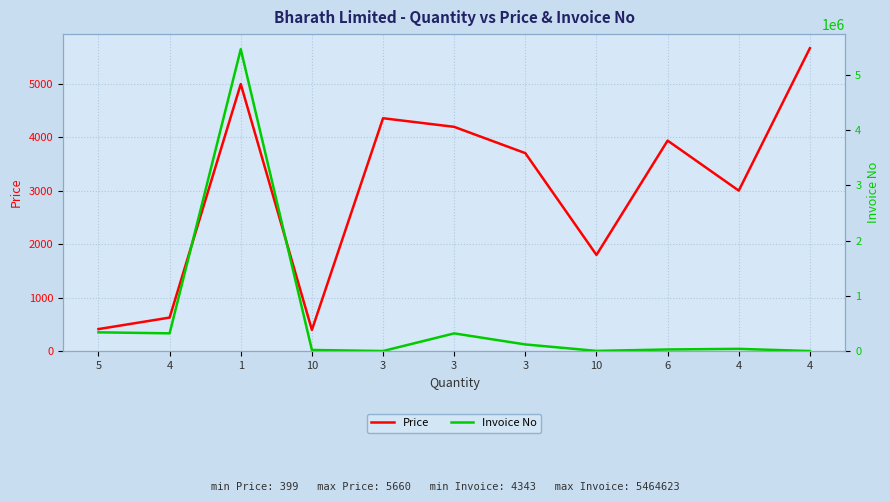

Which label corresponds to the largest value in the chart?

1